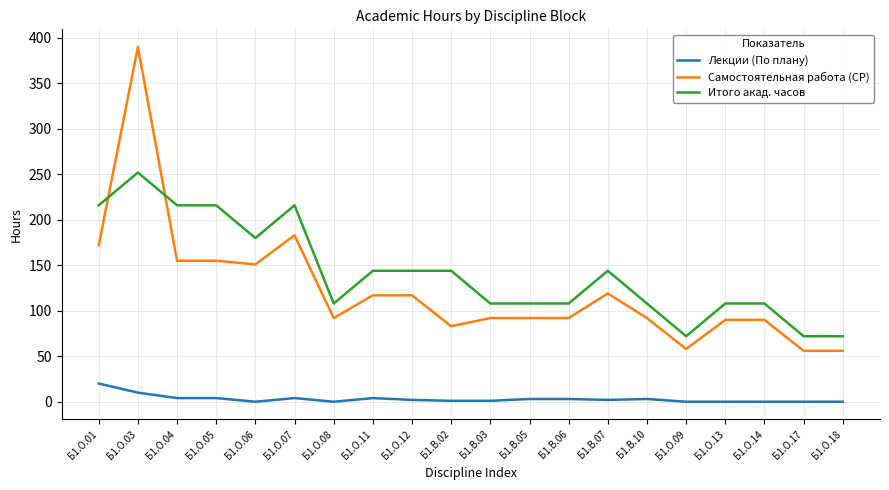

Where is the first local maximum for Самостоятельная работа (СР)?

Б1.О.03